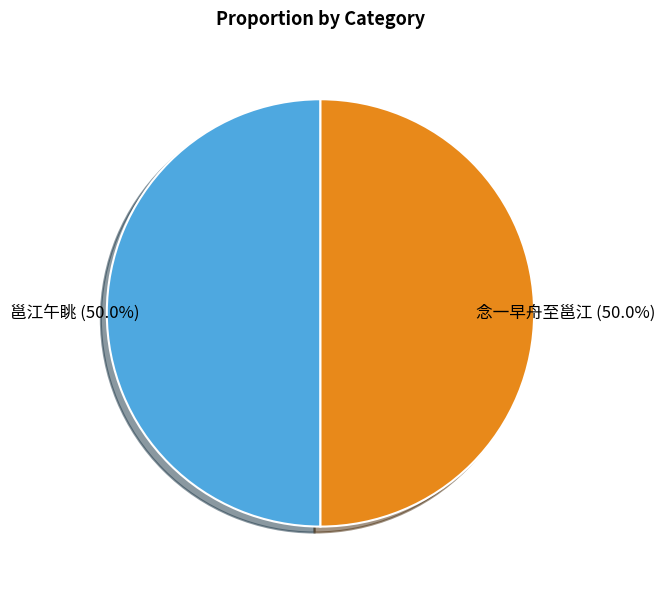

Do 念一早舟至邕江 and 邕江午眺 together represent more than half of the pie?

Yes